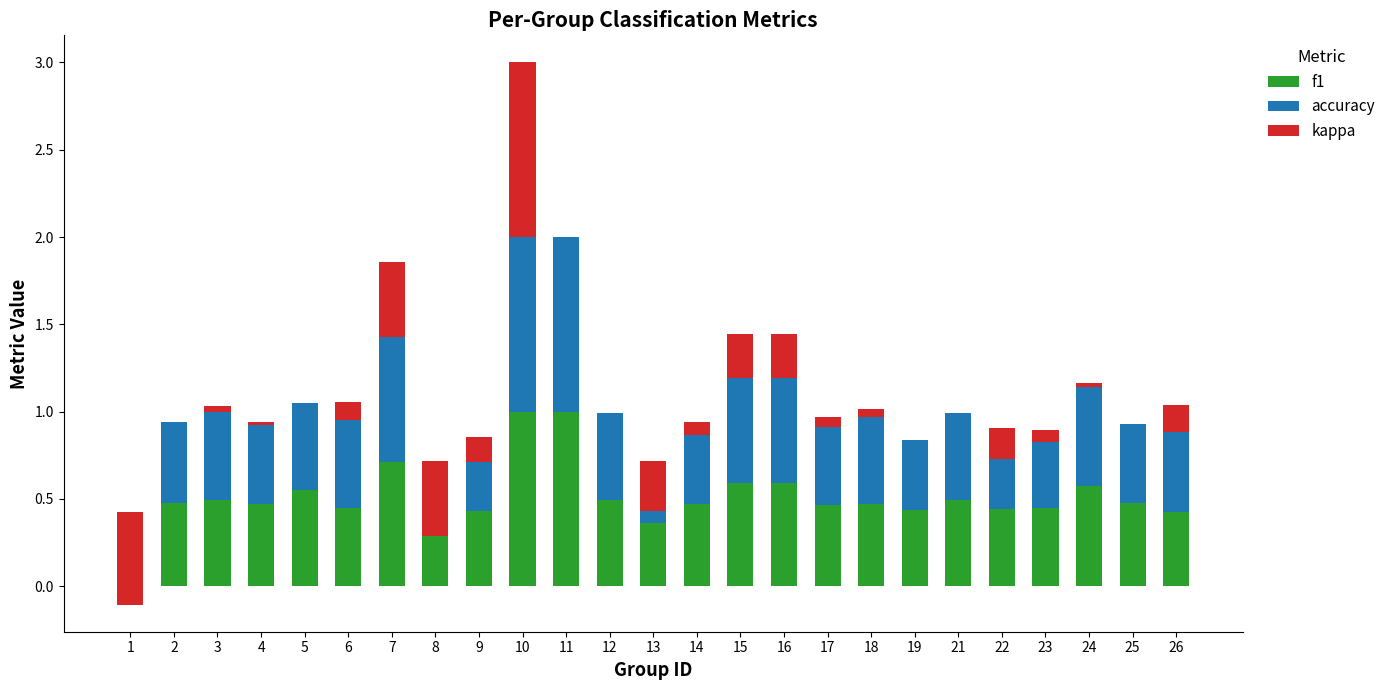

At which label does f1 reach its peak?

10